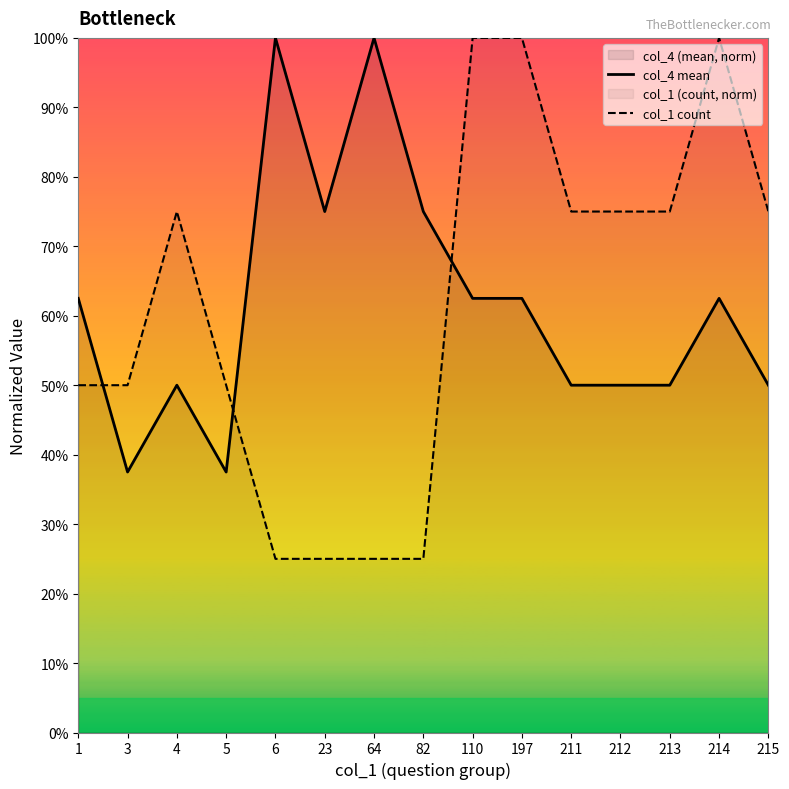

Rank the series at 6 from lowest to highest value.

col_1 count, col_4 mean